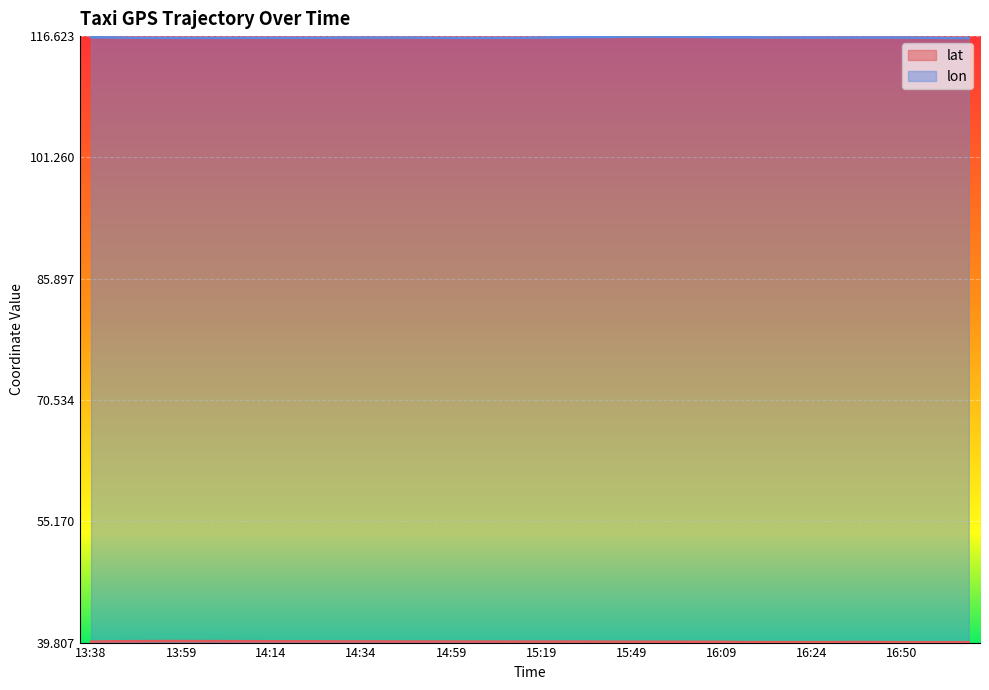

At which category does lon reach its first local valley?

14:04